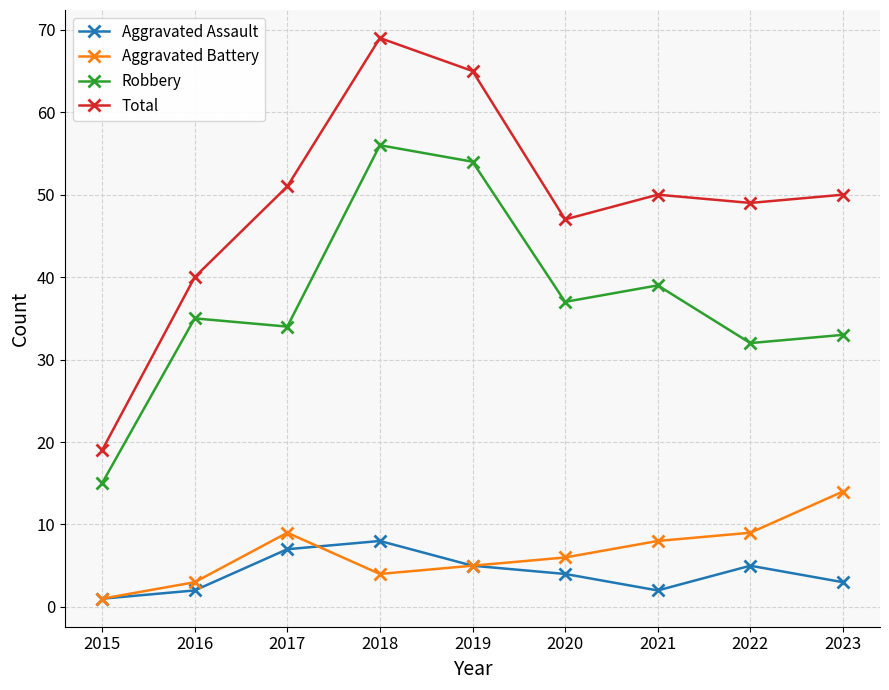

True or false: Total and Aggravated Battery cross at least once.

False